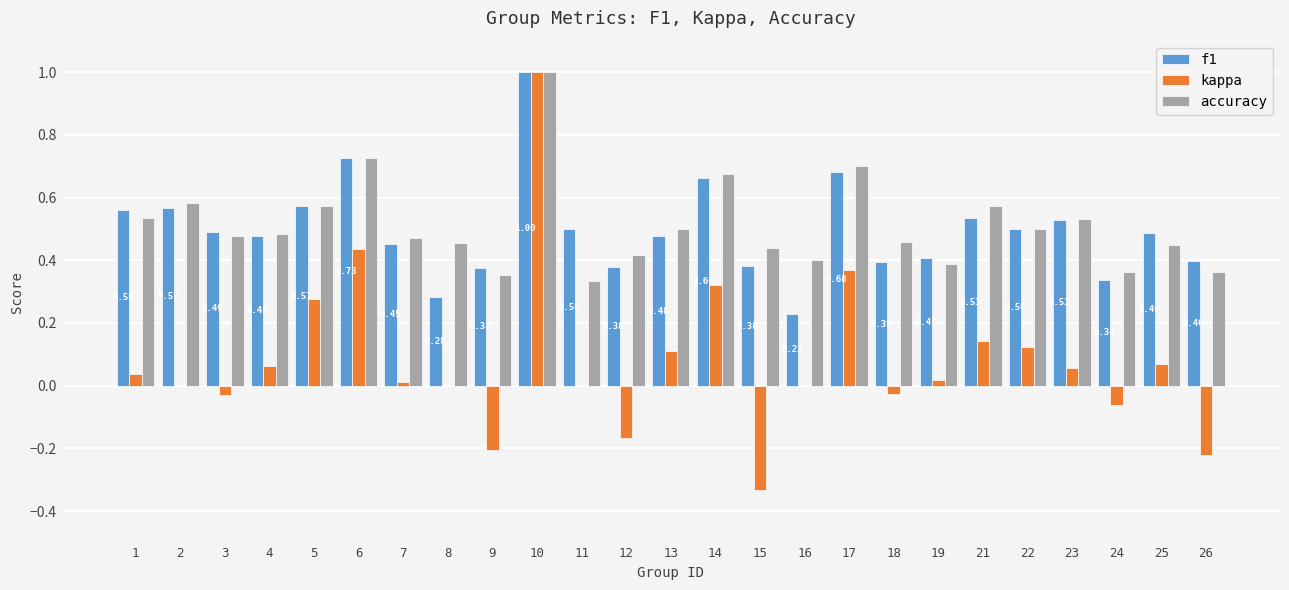

What is the sum of all f1 values?

12.4